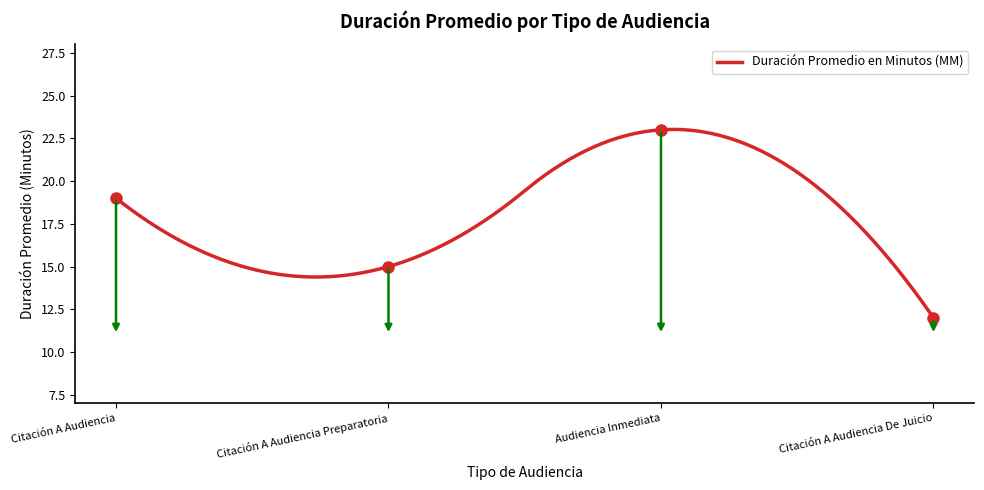

Rank the categories by value from lowest to highest.

Citación A Audiencia De Juicio, Citación A Audiencia Preparatoria, Citación A Audiencia, Audiencia Inmediata